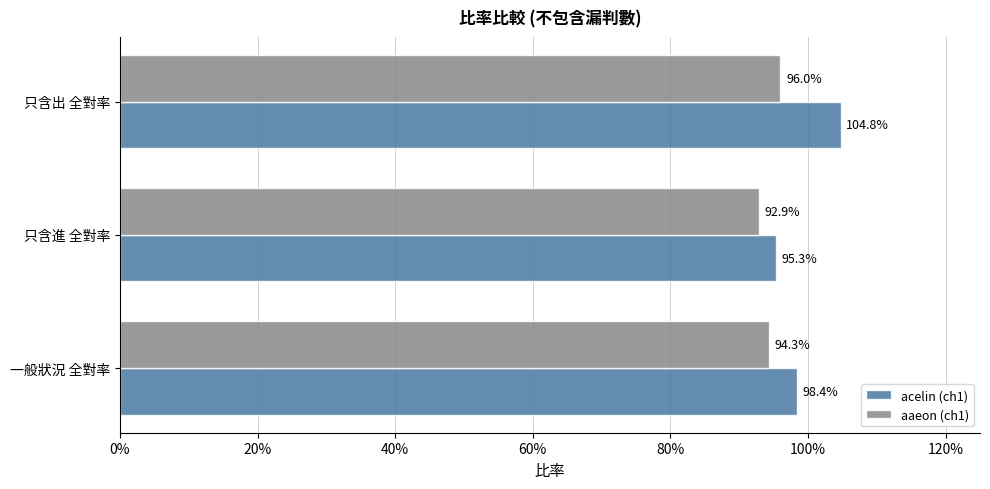

What are all the series names shown in the legend?

acelin (ch1), aaeon (ch1)